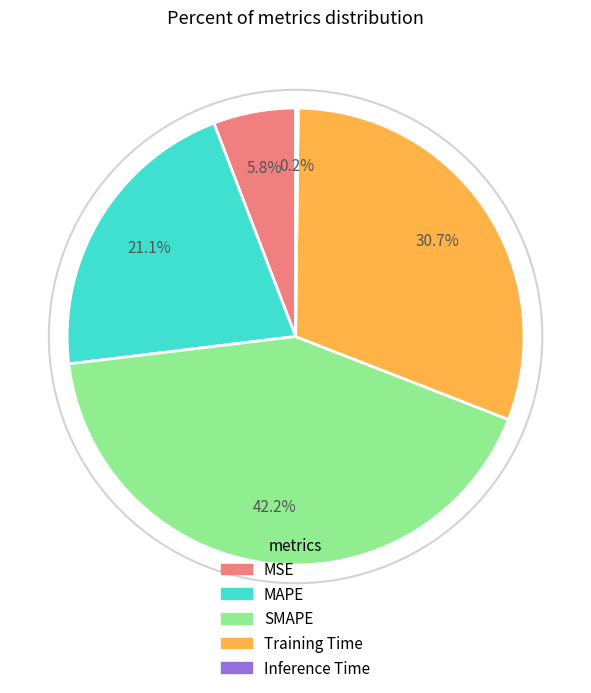

To the nearest percent, what percentage of the pie is MSE?

6%